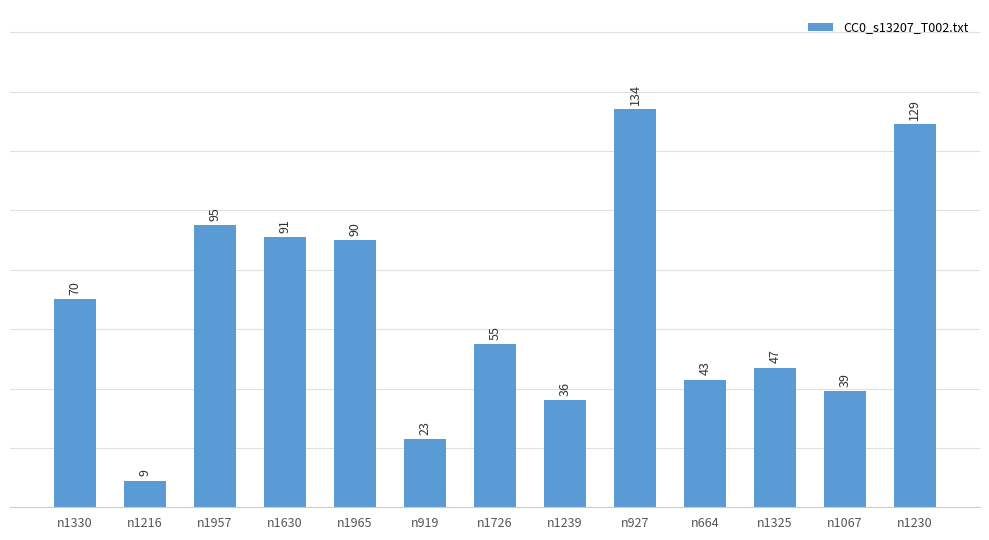

How many data points does each series have?

13